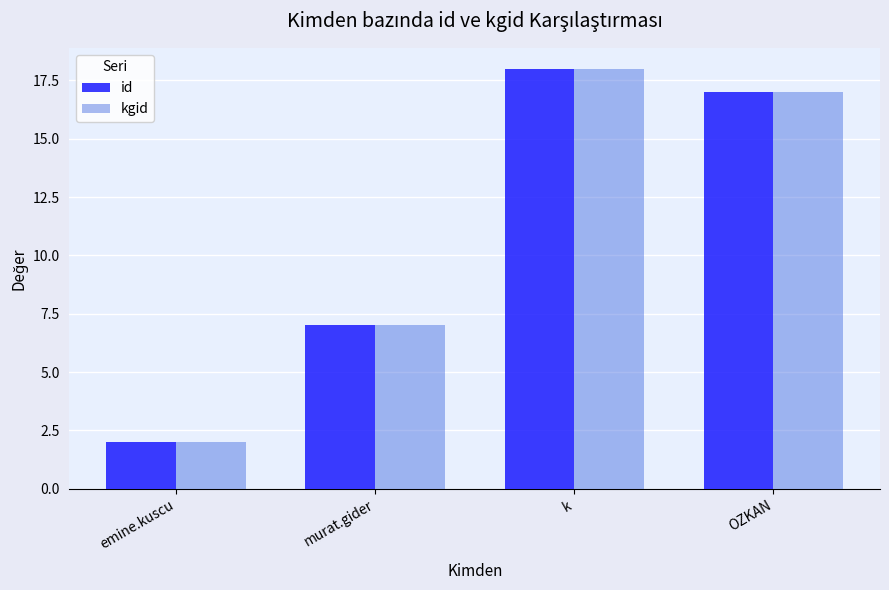

At which label does kgid reach its peak?

k